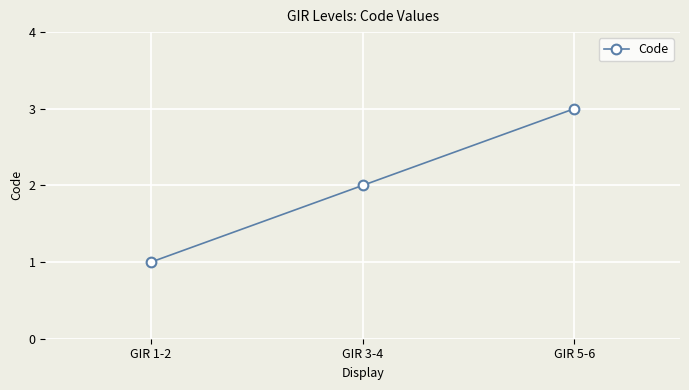

How many lines are shown in the chart?

1